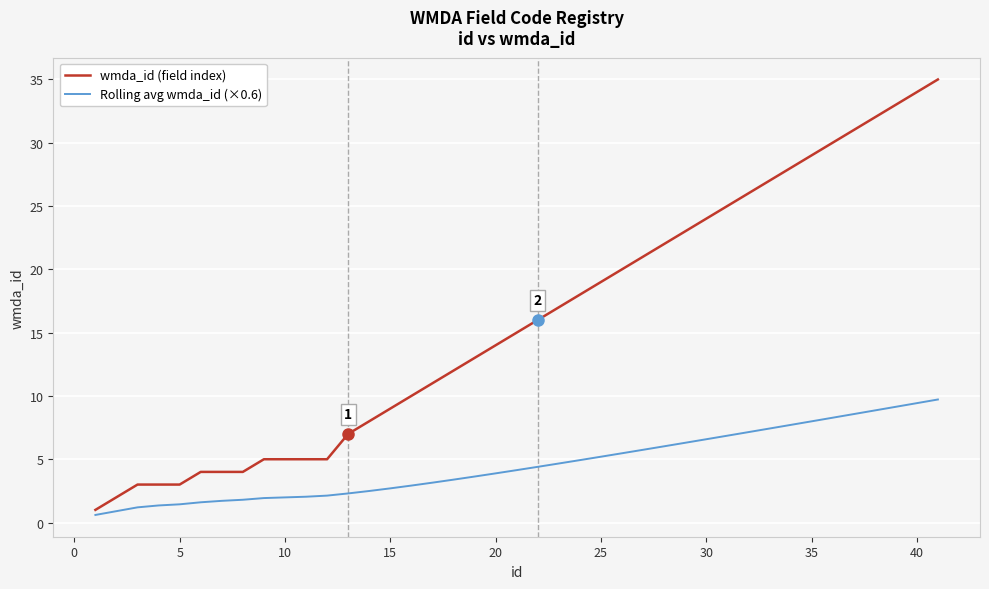

Which series has the largest total across all categories?

wmda_id (field index)